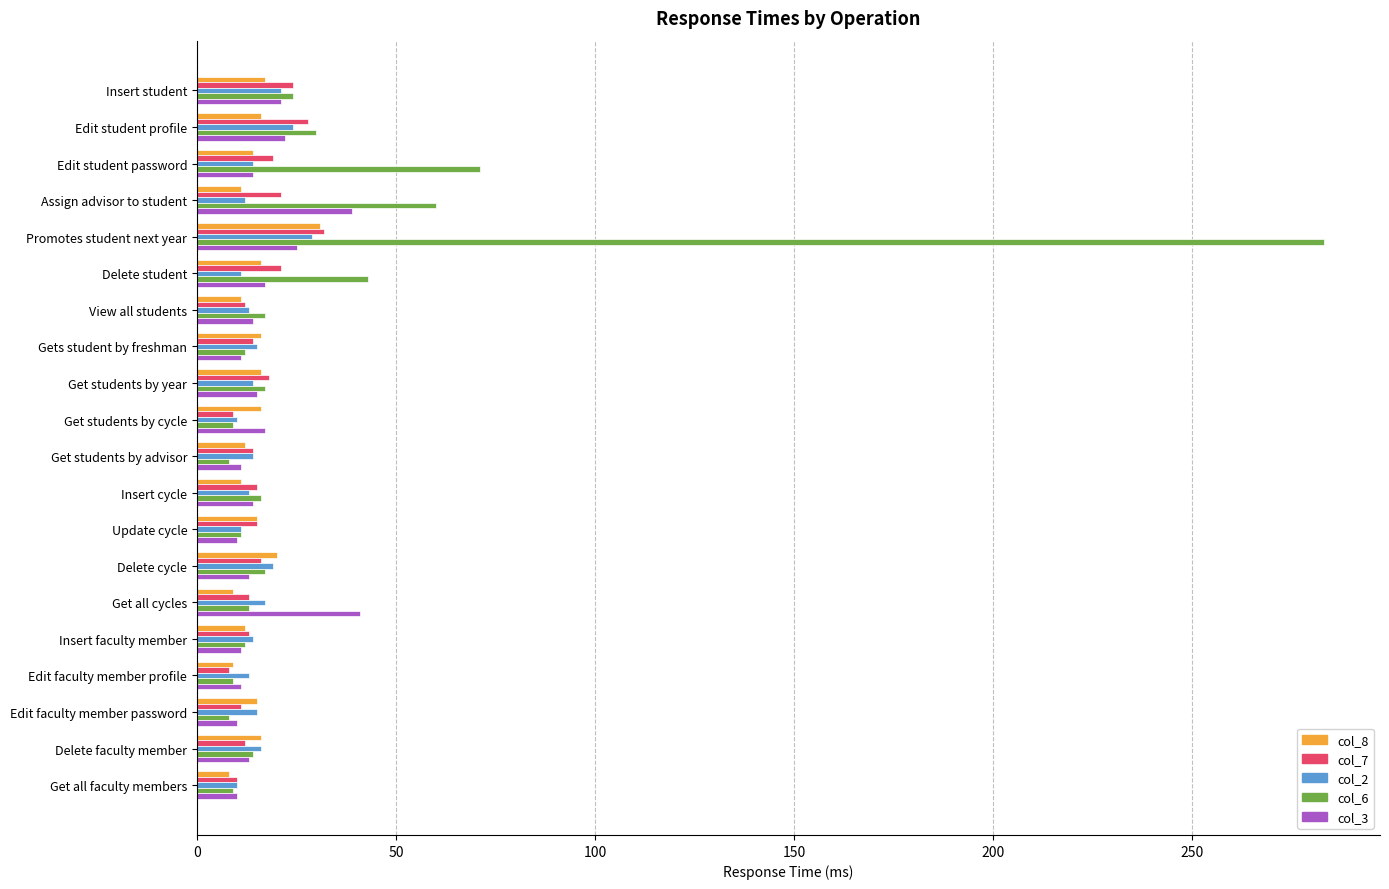

What is the maximum value for col_7?

32